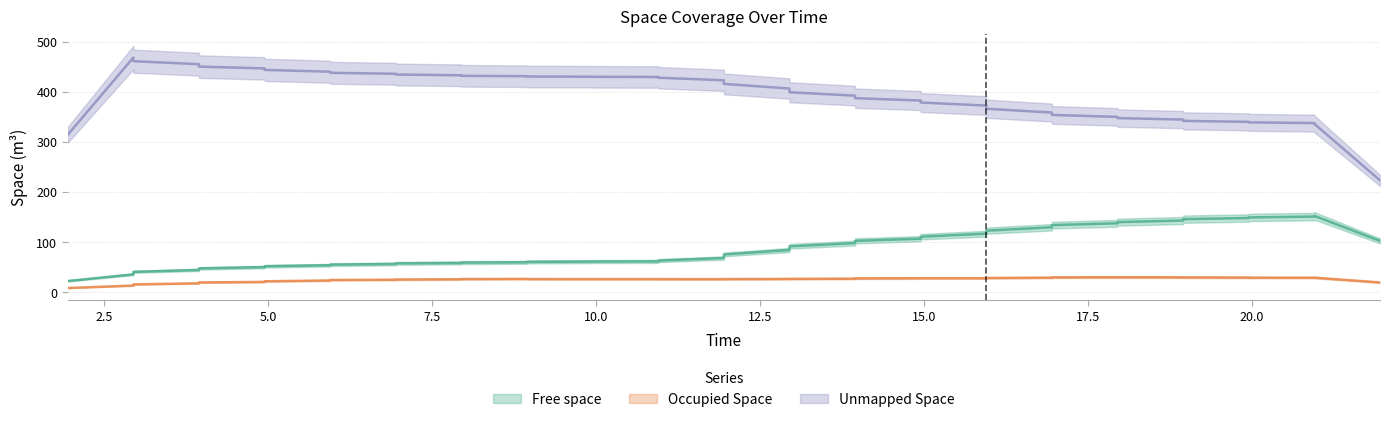

Is the value of Free space at 17.949 greater than the value of Occupied Space at 4.949?

Yes